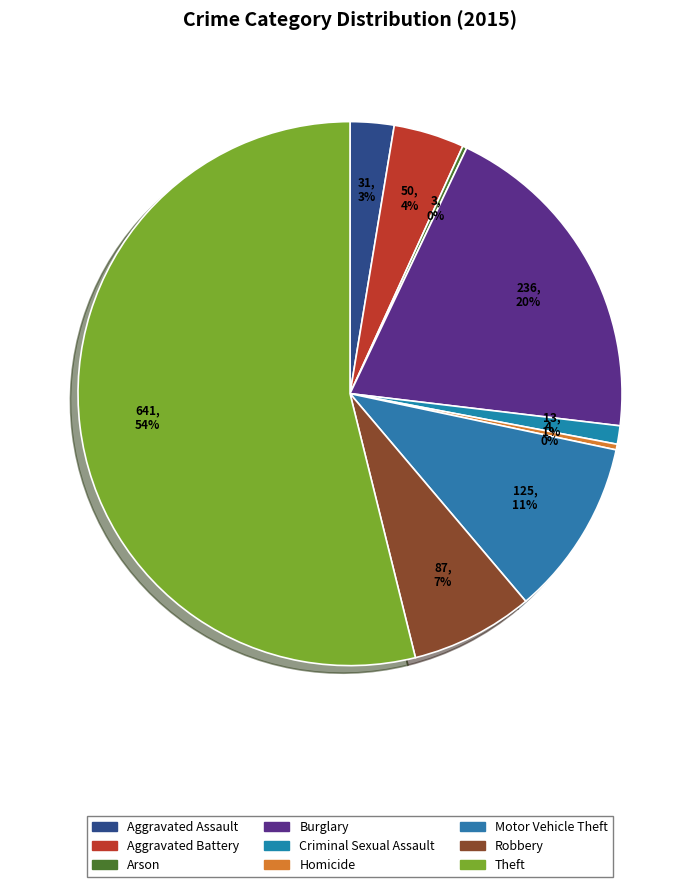

Is it true that Aggravated Battery is 11% of the pie?

False